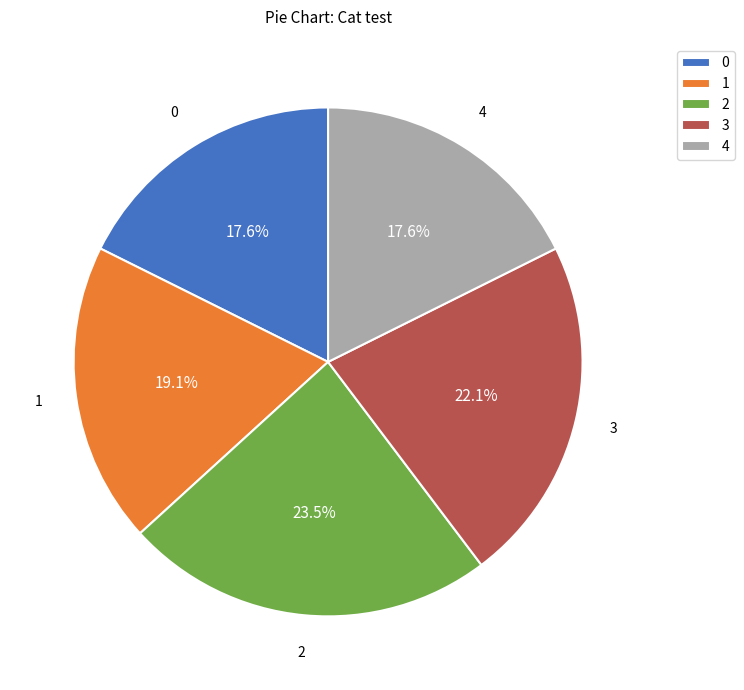

Is the sum of 3 and 2 greater than half?

No